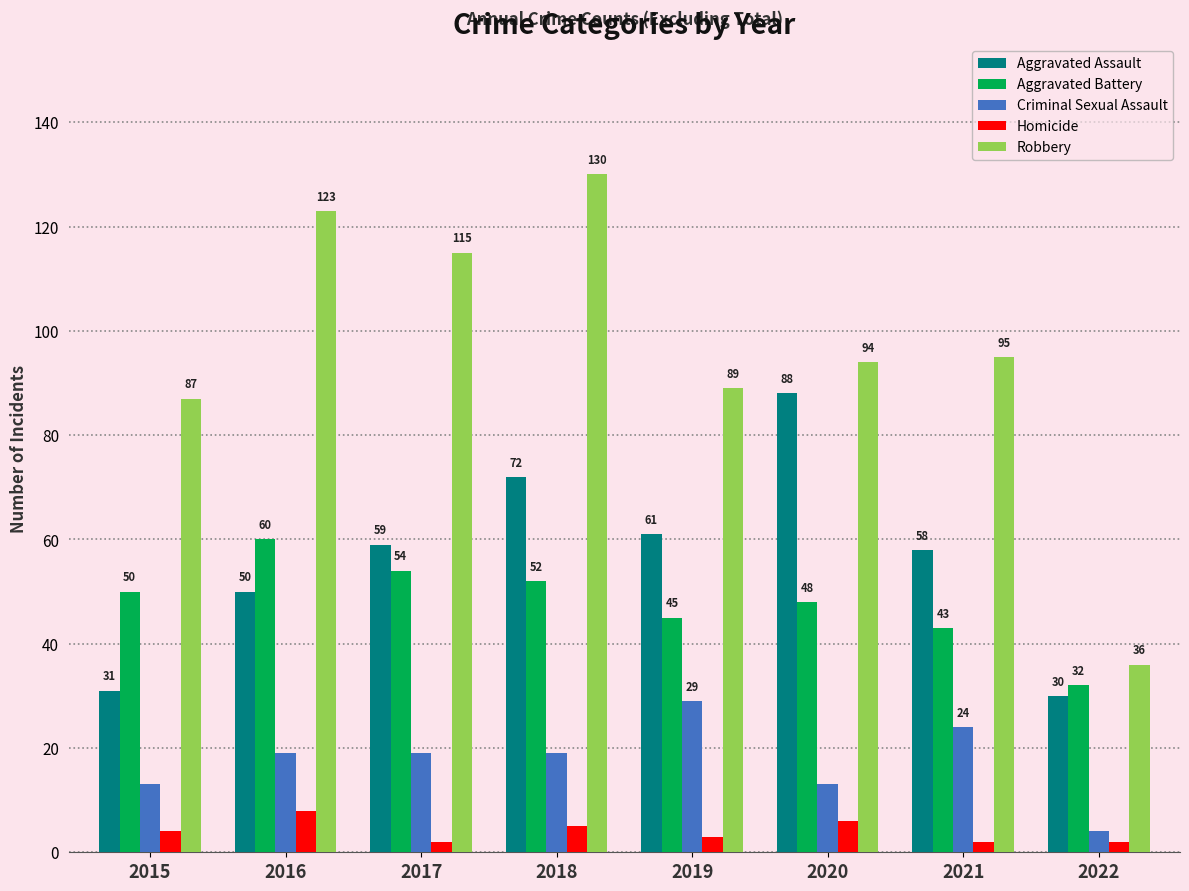

Count the number of data series in this chart.

5